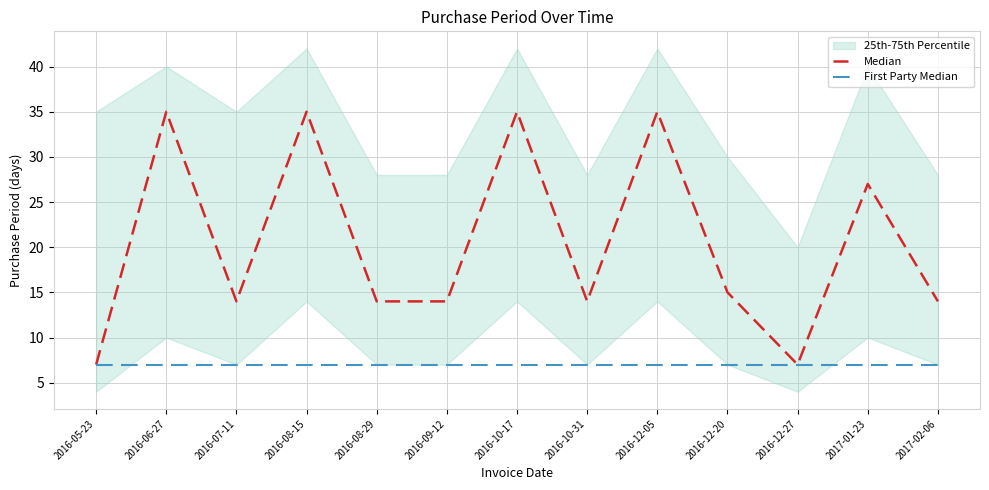

Reading right to left, list all the values displayed in this chart.

Median: 2017-02-06=14	2017-01-23=27	2016-12-27=7	2016-12-20=15	2016-12-05=35	2016-10-31=14	2016-10-17=35	2016-09-12=14	2016-08-29=14	2016-08-15=35	2016-07-11=14	2016-06-27=35	2016-05-23=7
First Party Median: 2017-02-06=7	2017-01-23=7	2016-12-27=7	2016-12-20=7	2016-12-05=7	2016-10-31=7	2016-10-17=7	2016-09-12=7	2016-08-29=7	2016-08-15=7	2016-07-11=7	2016-06-27=7	2016-05-23=7